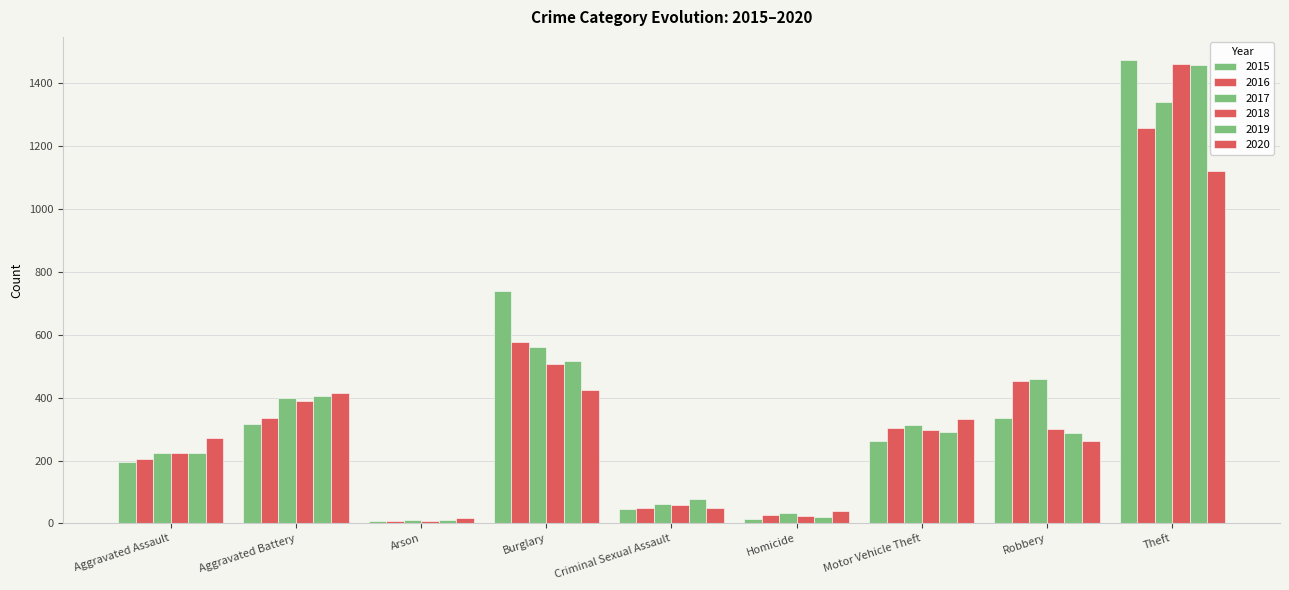

What is the spread (max minus min) of values at Theft?

354